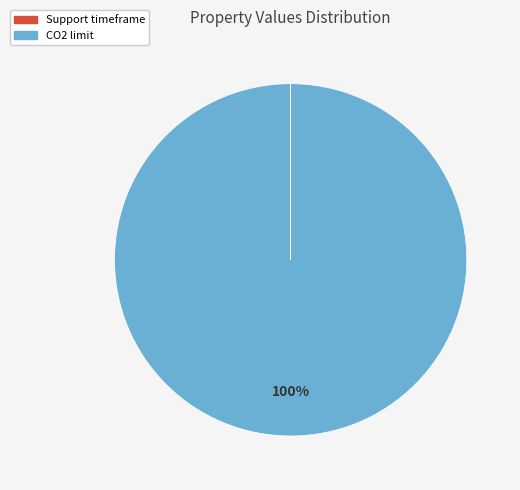

To the nearest percent, what is the average slice percentage?

50%